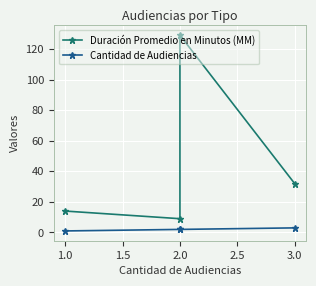

What is the value of the Cantidad de Audiencias point at the 3rd from the left?

2